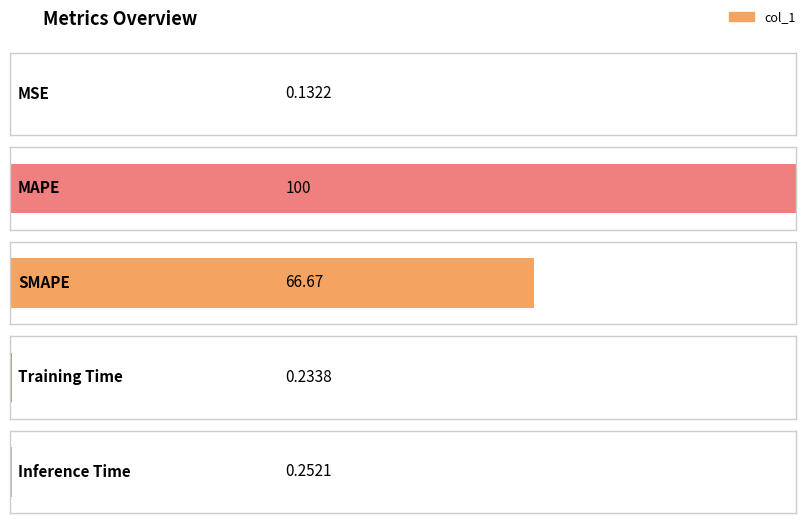

What is the value of the 5th bar from the left?

0.3